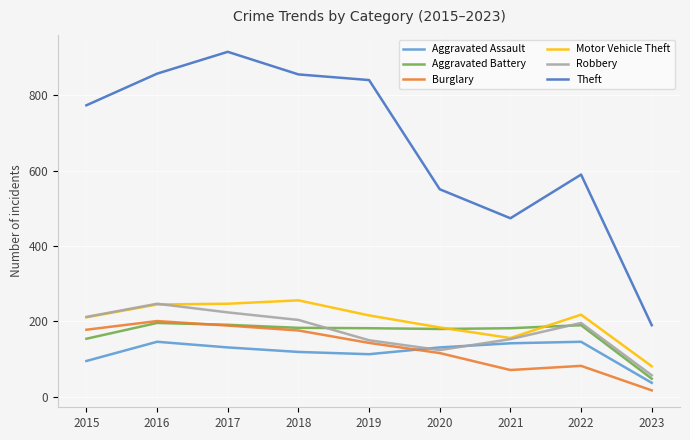

At which label does Aggravated Assault reach its minimum?

2023